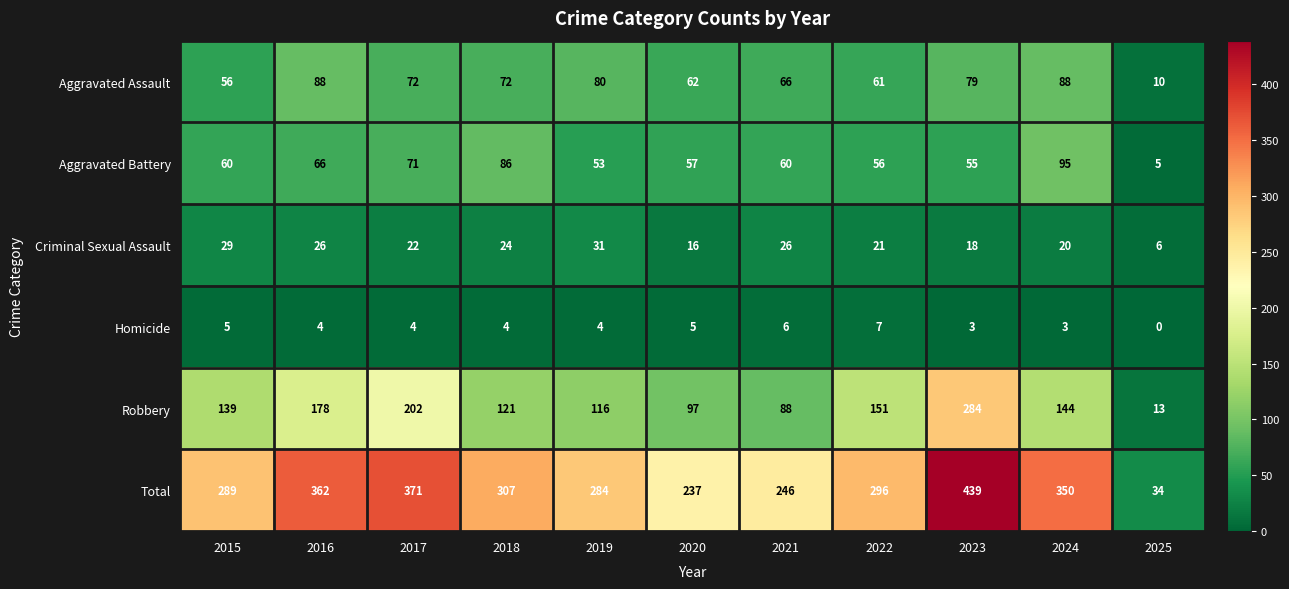

Which series has the largest total across all categories?

Total